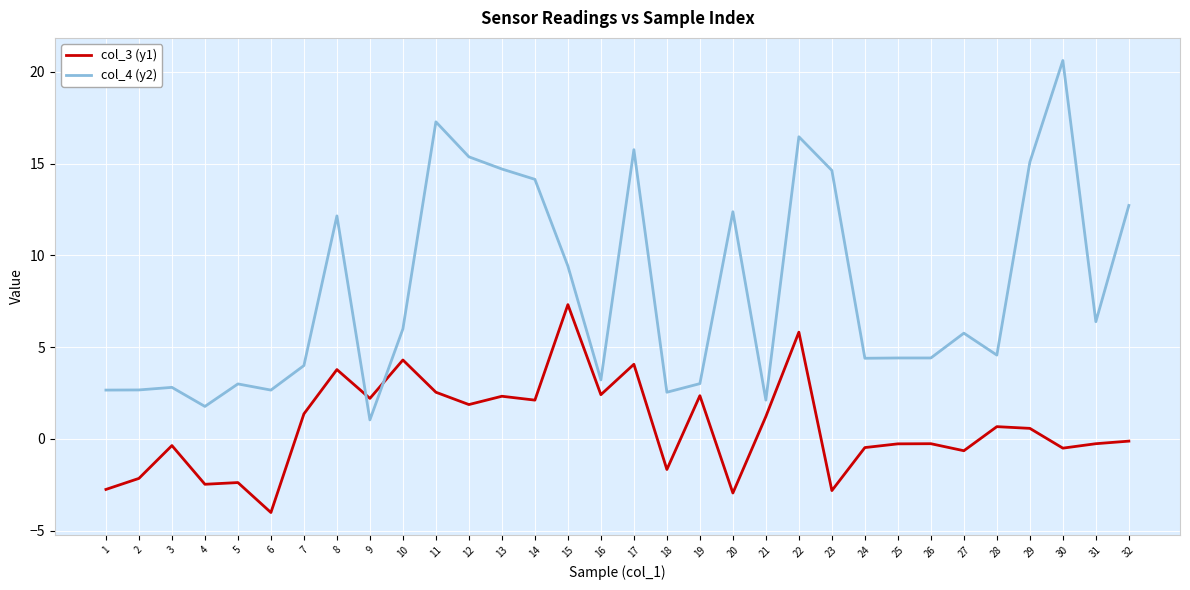

At how many categories does at least one series exceed 10?

12